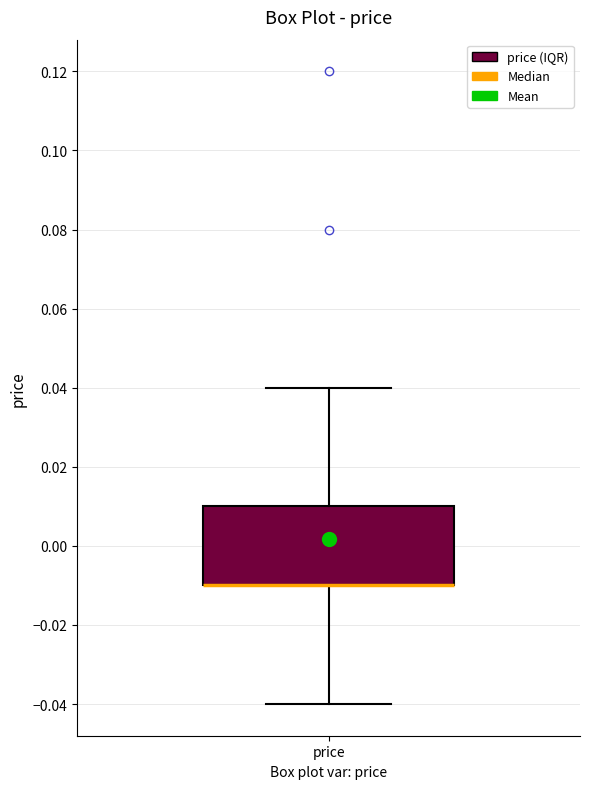

Transcribe this box plot: give where the median line is, the range the box spans, and where the two whiskers end, as read against the y-axis. The values are not printed on the chart, so give them approximately, as read against the axis.

median -0.01 (drawn on the box's lower edge), box -0.01 to 0.01, whiskers -0.04 to 0.04